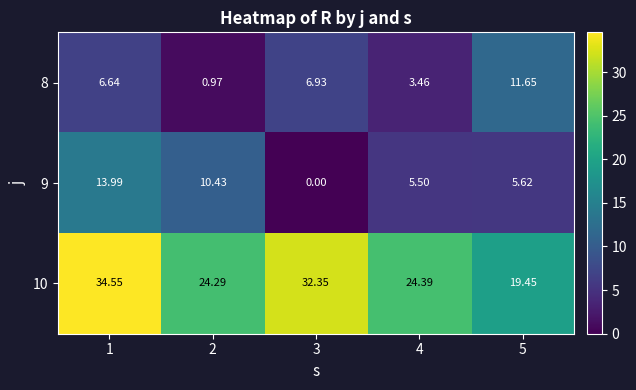

How many data points does each series have?

5